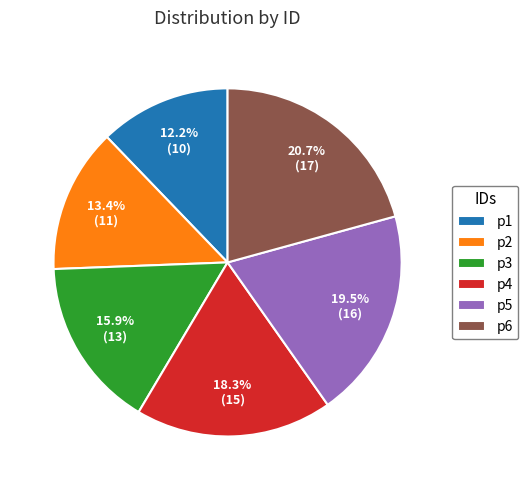

To the nearest percent, what is the combined percentage of p4 and p3?

34%